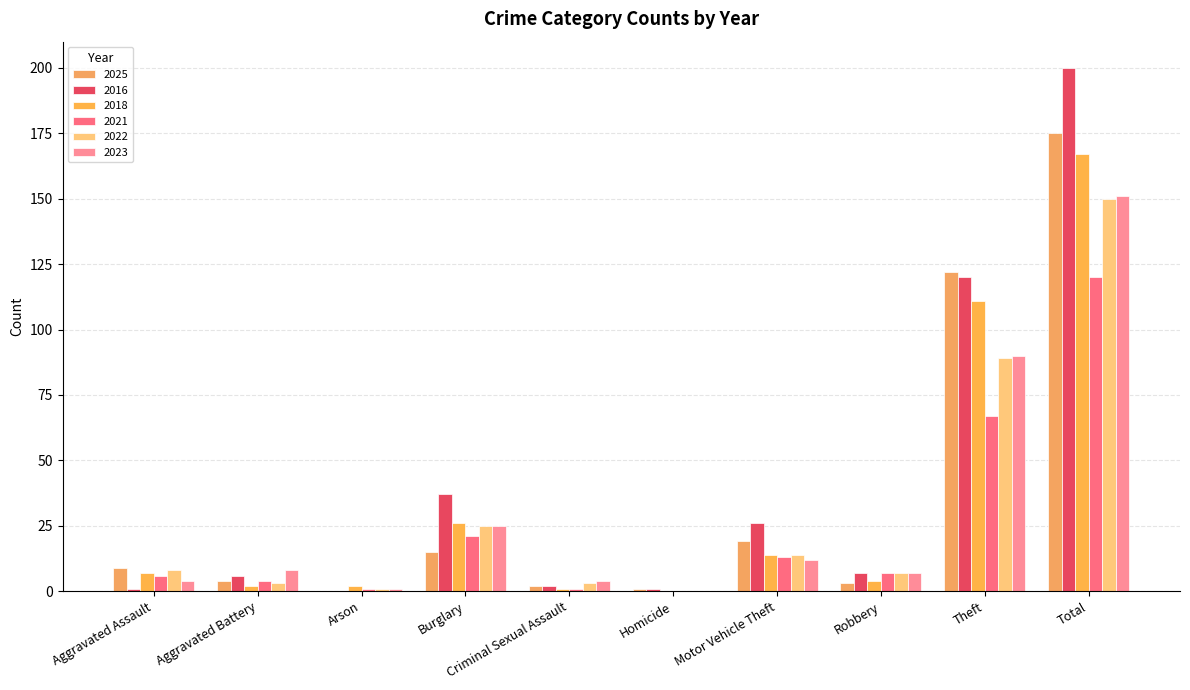

Is the value of 2022 at Theft greater than the value of 2018 at Robbery?

Yes